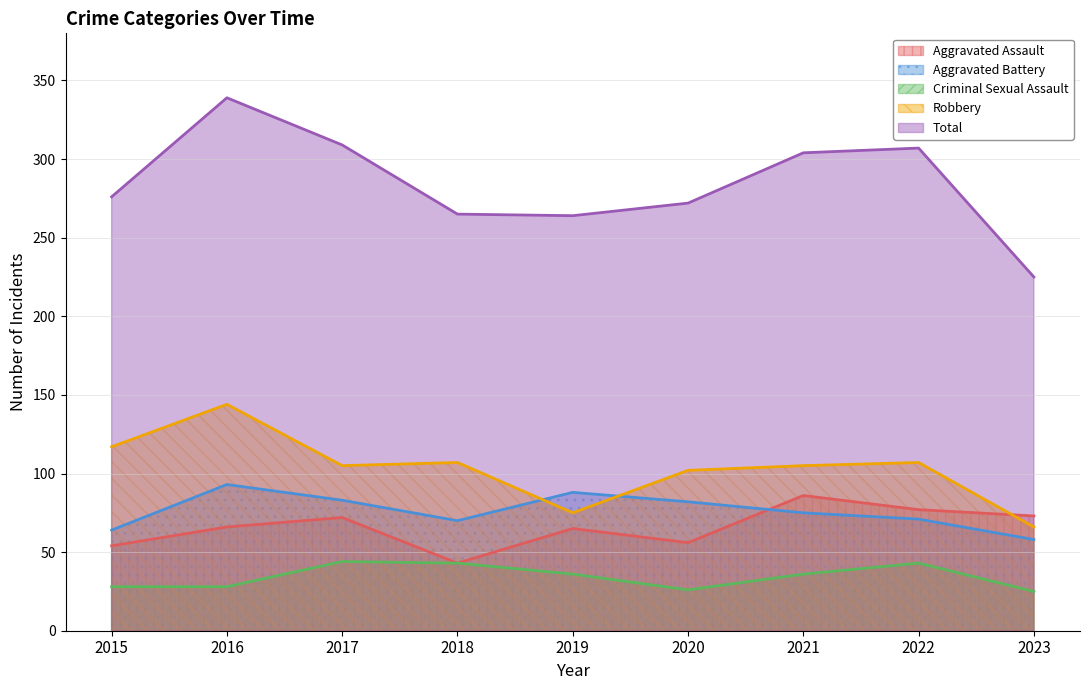

The Aggravated Assault series shows 10 at 2018. True or false?

False